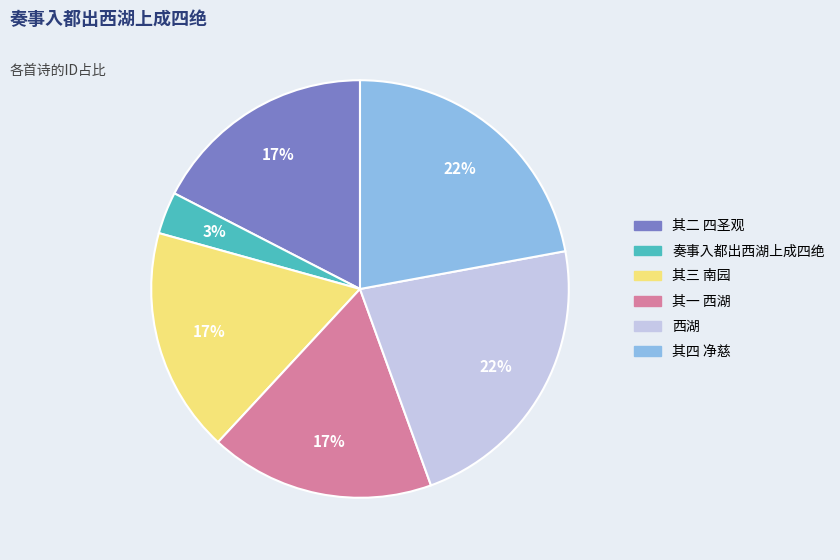

Does any single category account for the majority?

No